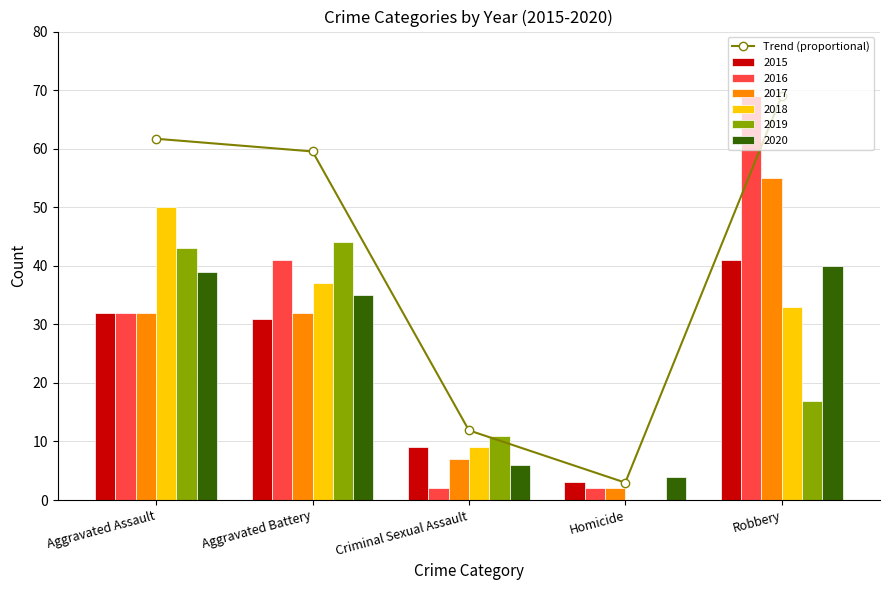

List the labels in order of value, largest first.

Robbery, Aggravated Assault, Aggravated Battery, Criminal Sexual Assault, Homicide